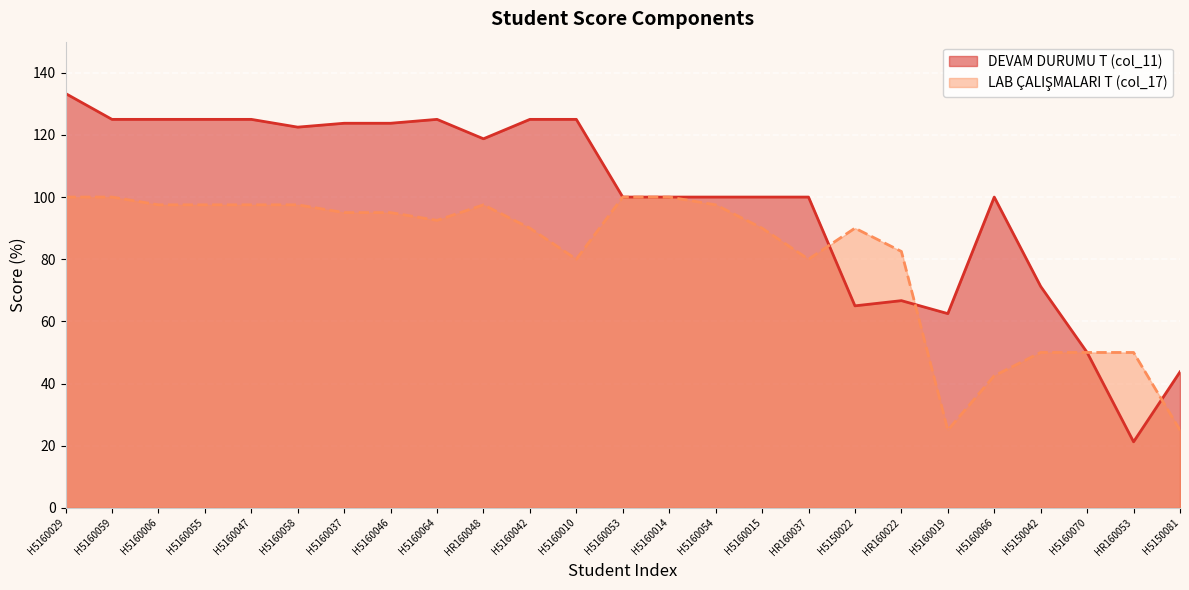

Reading left to right, extract all data points from this chart.

DEVAM DURUMU T (col_11): 133.3	125.0	125.0	125.0	125.0	122.5	123.8	123.8	125.0	118.8	125.0	125.0	100.0	100.0	100.0	100.0	100.0	65.0	66.7	62.5	100.0	71.2	50.0	21.2	43.8
LAB ÇALIŞMALARI T (col_17): 100.0	100.0	97.5	97.5	97.5	97.5	95.0	95.0	92.5	97.5	90.0	80.0	100.0	100.0	97.5	90.0	80.0	90.0	82.5	25.0	42.5	50.0	50.0	50.0	25.0